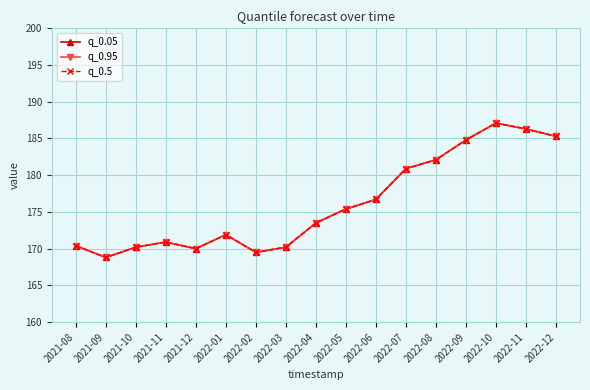

Does the chart have visible grid lines?

Yes